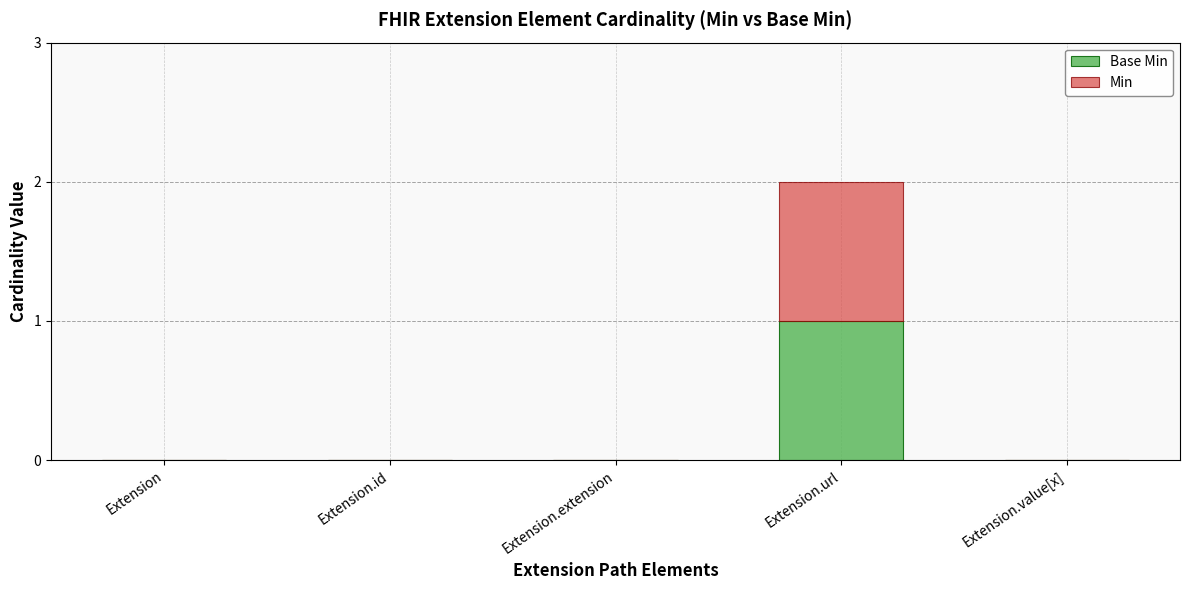

Are the bars grouped side by side (vs. stacked)?

No